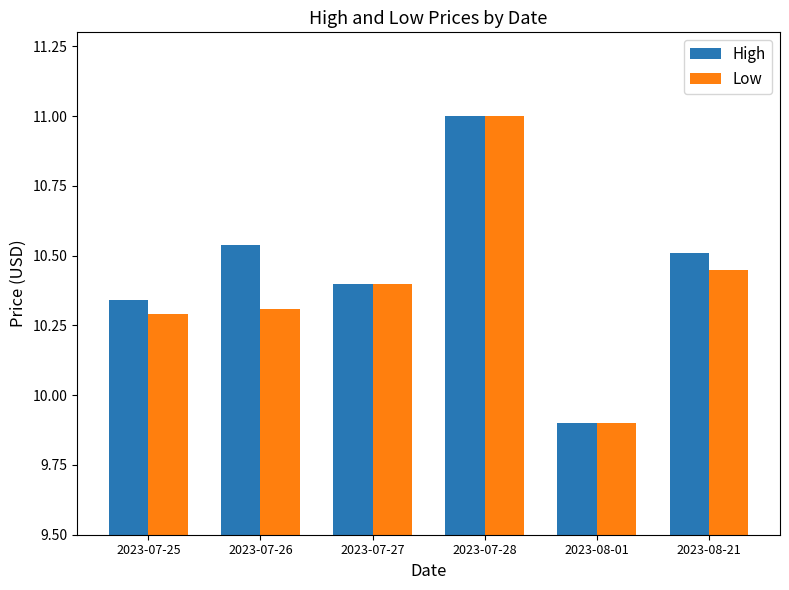

Are the bars horizontal?

No